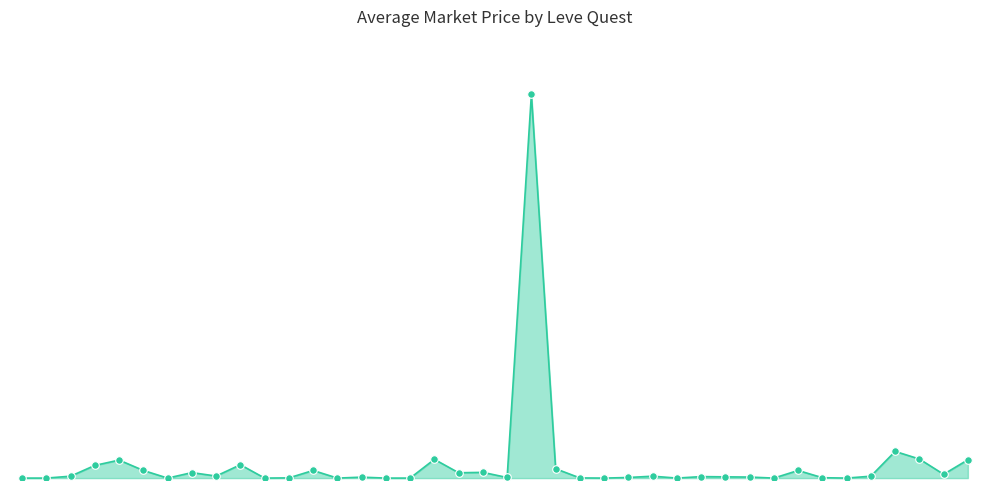

Does the chart have visible grid lines?

No